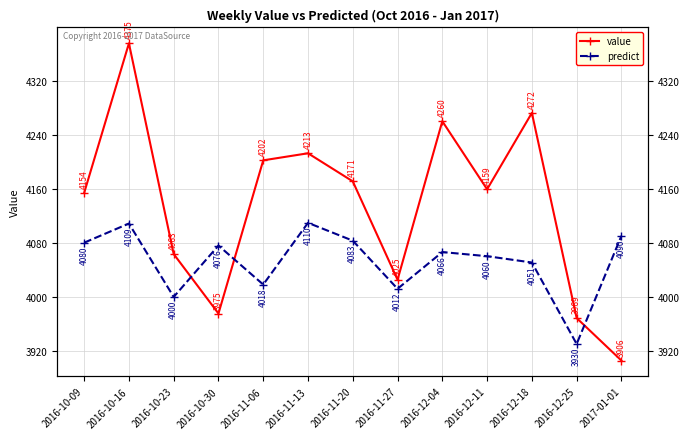

At which category does value reach its first local peak?

2016-10-16